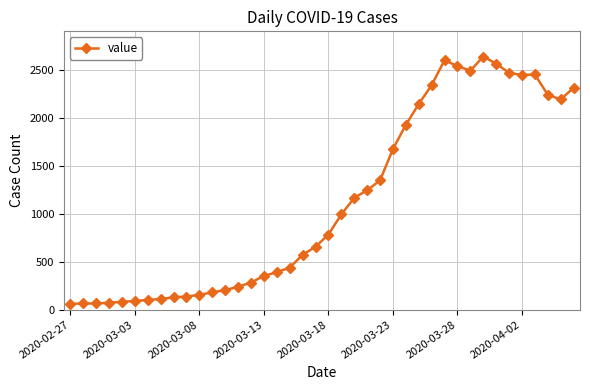

What is the average value?

1124